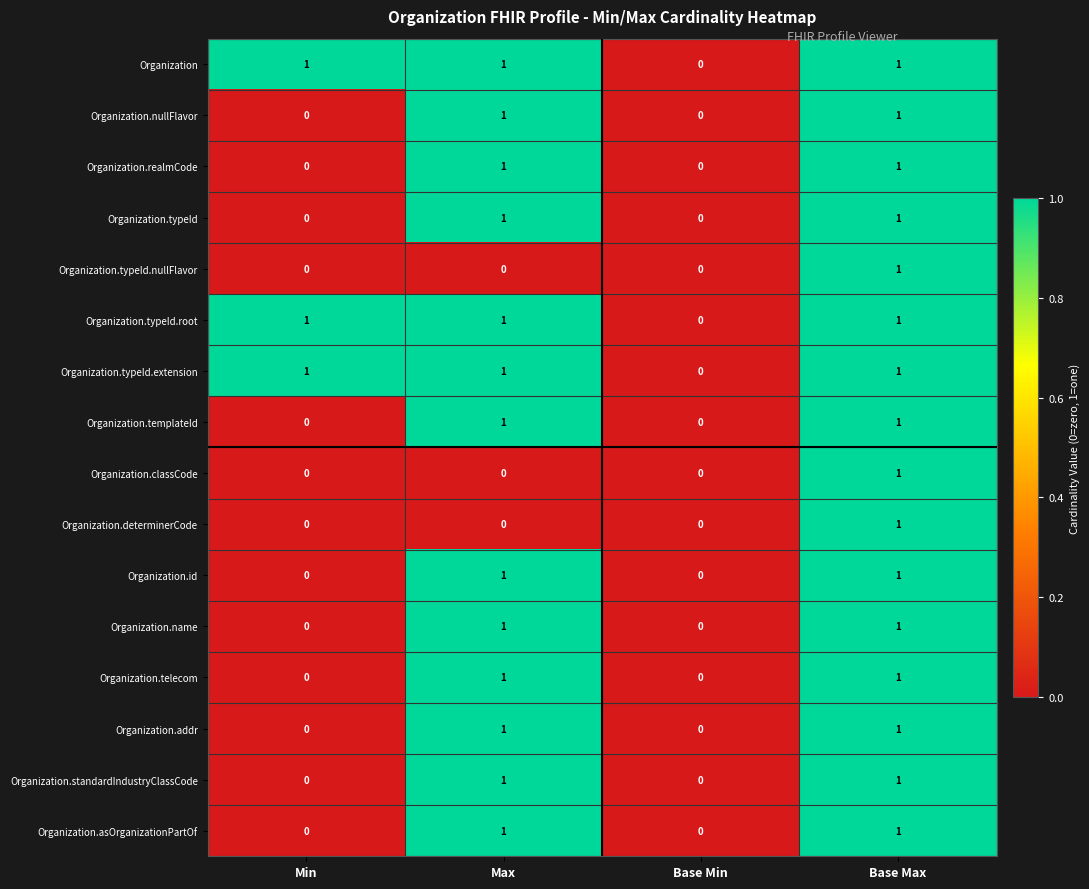

Is it true that Organization.telecom equals 1 at Base Max?

True